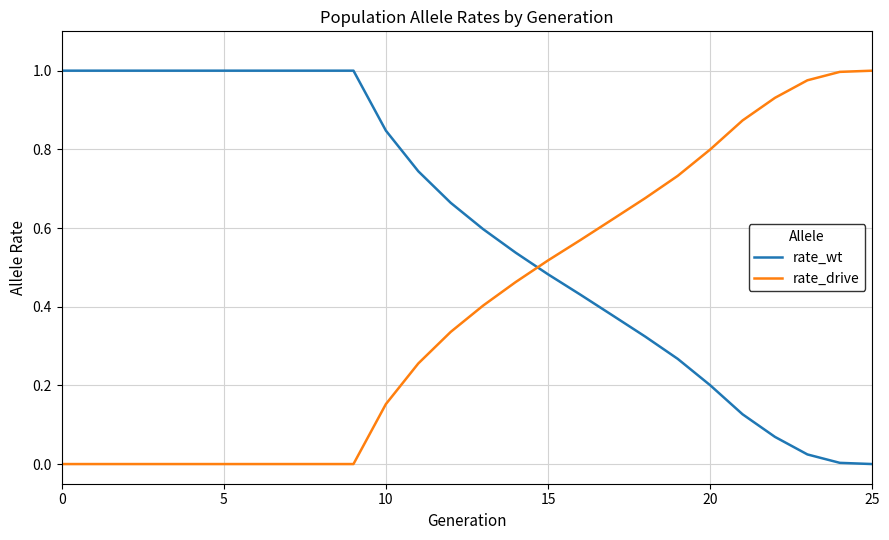

How many series are shown in this chart?

2